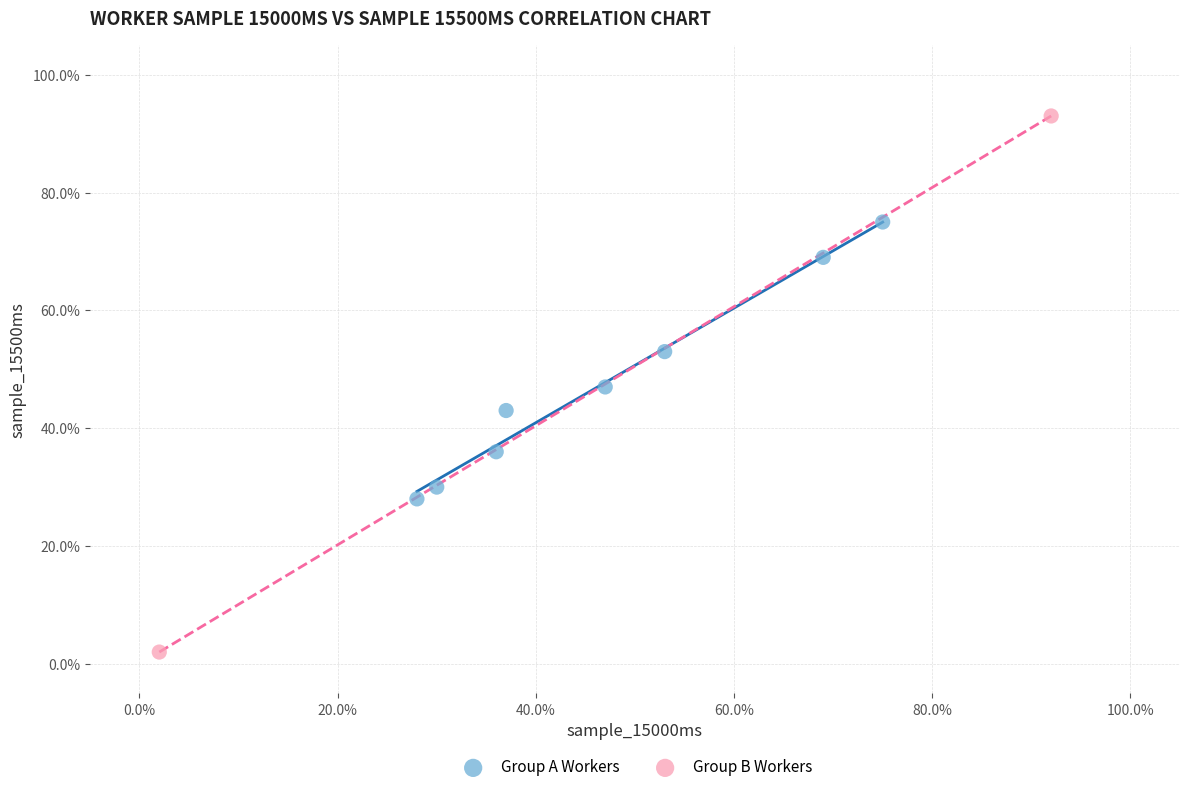

Which series reaches the maximum Y coordinate?

Group B Workers